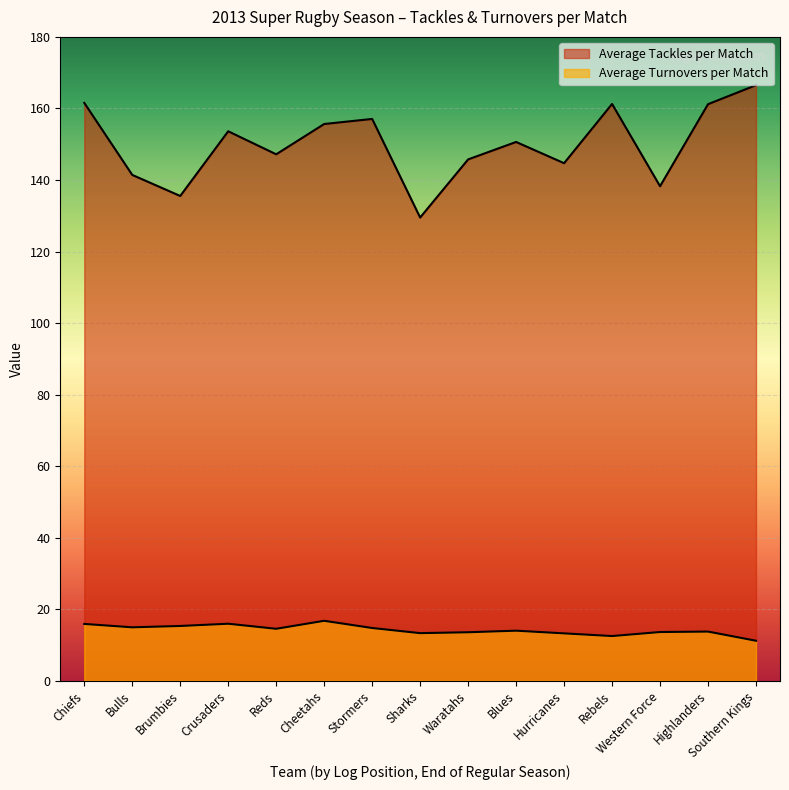

Reading right to left, what are all the values shown in this chart?

Average Tackles per Match: 166.5	161.2	138.2	161.2	144.7	150.6	145.8	129.5	157.1	155.6	147.2	153.6	135.5	141.4	161.6
Average Turnovers per Match: 11.2	13.8	13.6	12.5	13.2	14.0	13.6	13.3	14.8	16.8	14.5	15.9	15.3	14.9	15.9